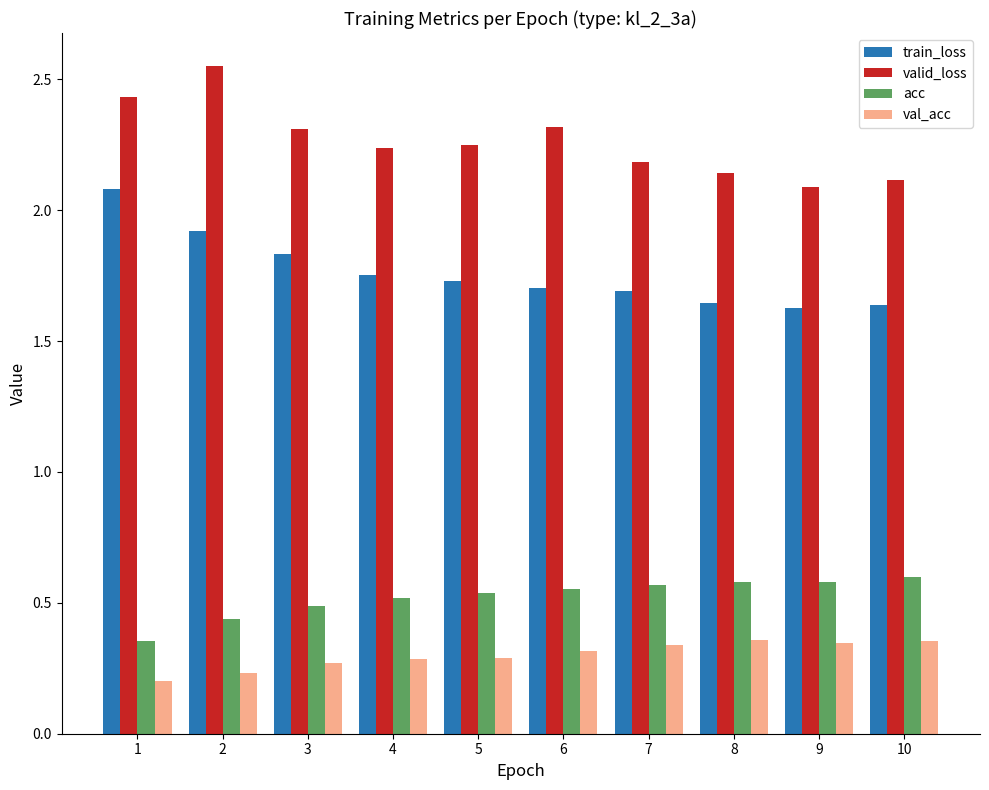

Rank the series at 3 from highest to lowest value.

valid_loss, train_loss, acc, val_acc